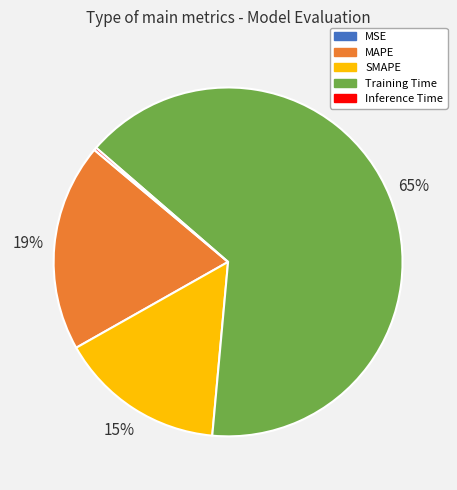

Combined, do MAPE and SMAPE account for over 50%?

No